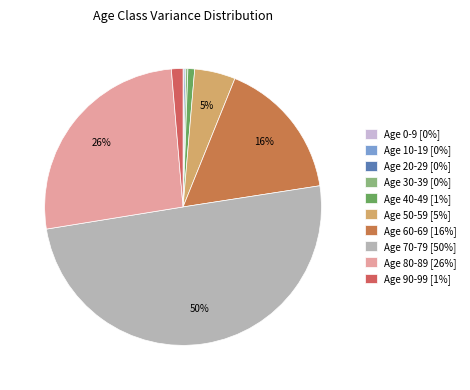

Which category has the smallest portion of the pie?

0-9